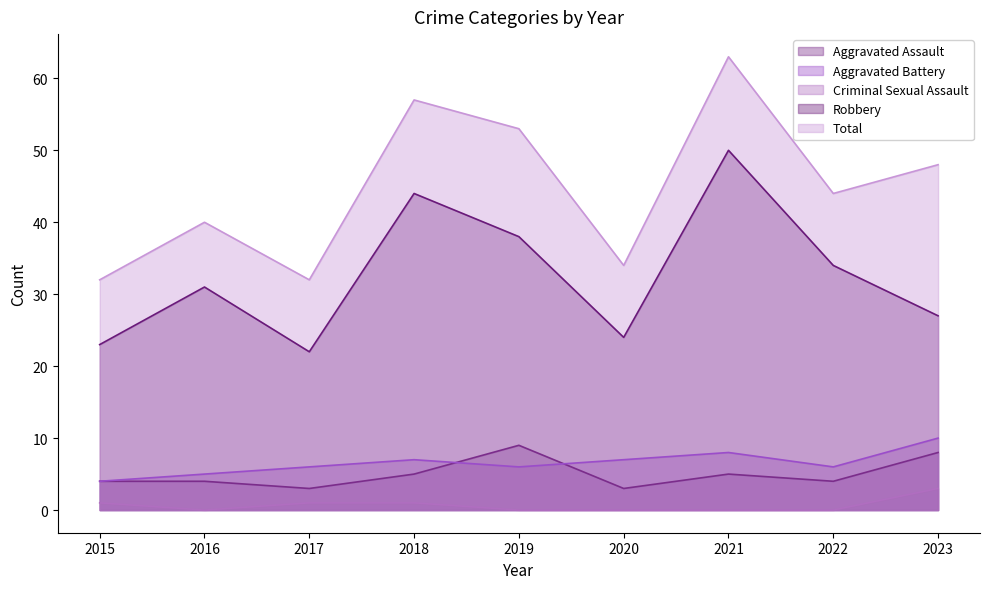

The Aggravated Battery series shows 6 at 2022. True or false?

True